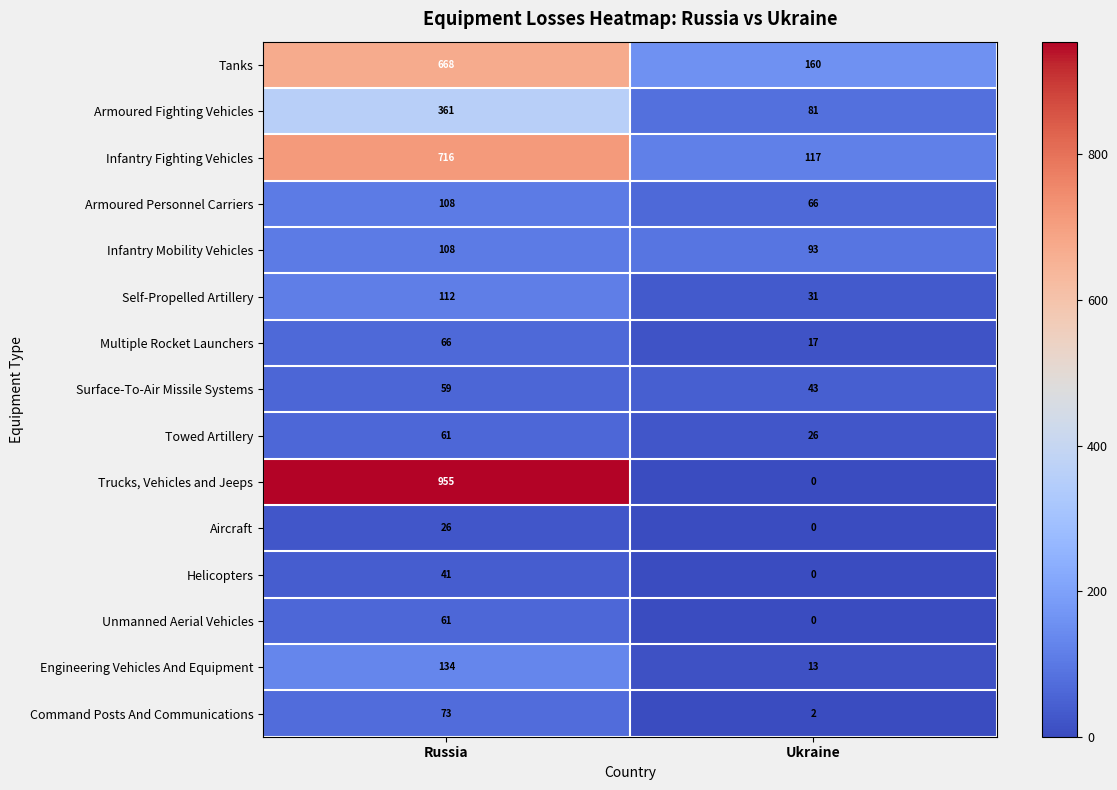

Reading left to right, transcribe all the data shown in this chart.

Tanks: 668	160
Armoured Fighting Vehicles: 361	81
Infantry Fighting Vehicles: 716	117
Armoured Personnel Carriers: 108	66
Infantry Mobility Vehicles: 108	93
Self-Propelled Artillery: 112	31
Multiple Rocket Launchers: 66	17
Surface-To-Air Missile Systems: 59	43
Towed Artillery: 61	26
Trucks, Vehicles and Jeeps: 955	0
Aircraft: 26	0
Helicopters: 41	0
Unmanned Aerial Vehicles: 61	0
Engineering Vehicles And Equipment: 134	13
Command Posts And Communications: 73	2